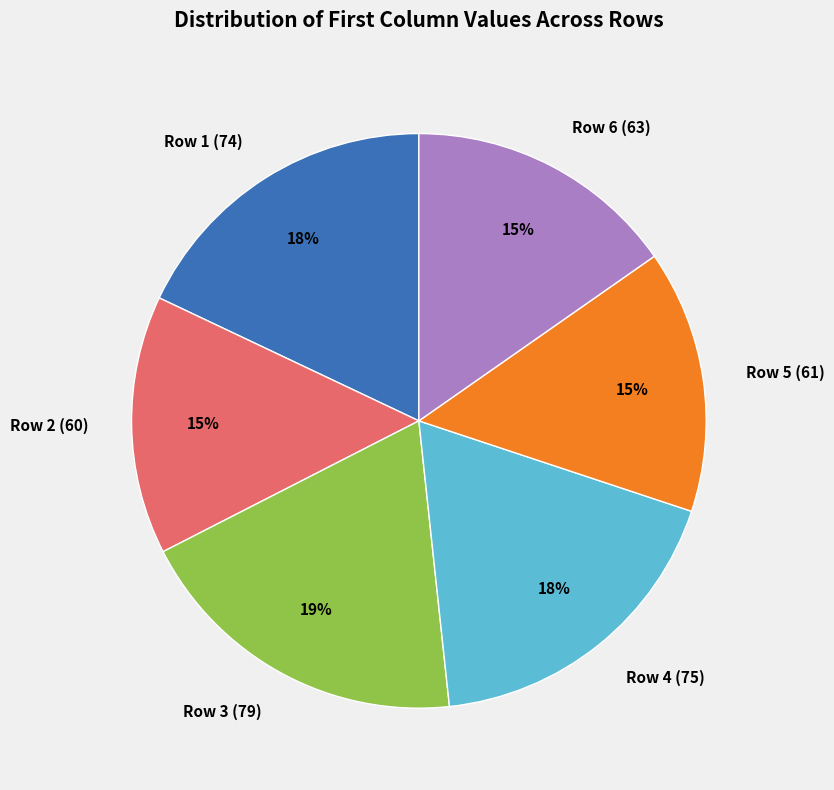

Do Row 6 (63) and Row 2 (60) together represent more than half of the pie?

No